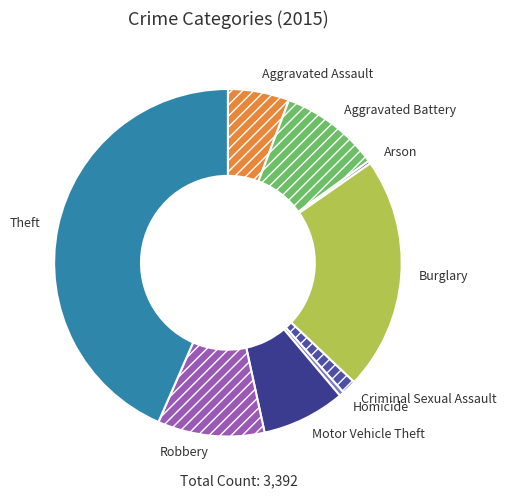

Between Criminal Sexual Assault and Motor Vehicle Theft, which is larger?

Motor Vehicle Theft